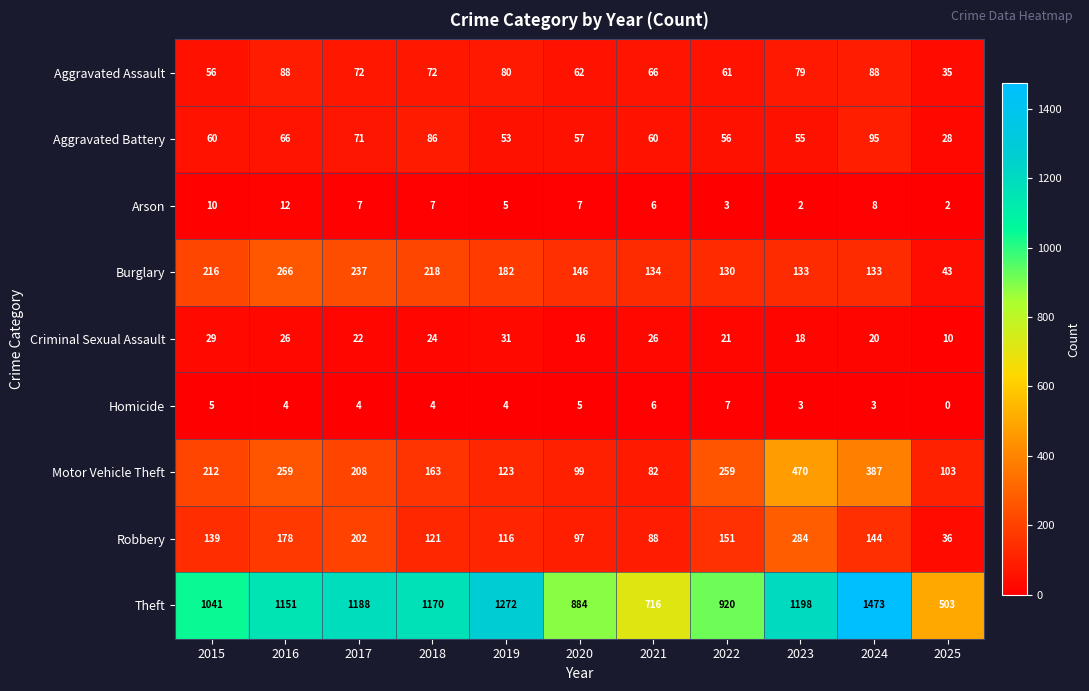

Count the Arson values in the range 3 to 8.

7